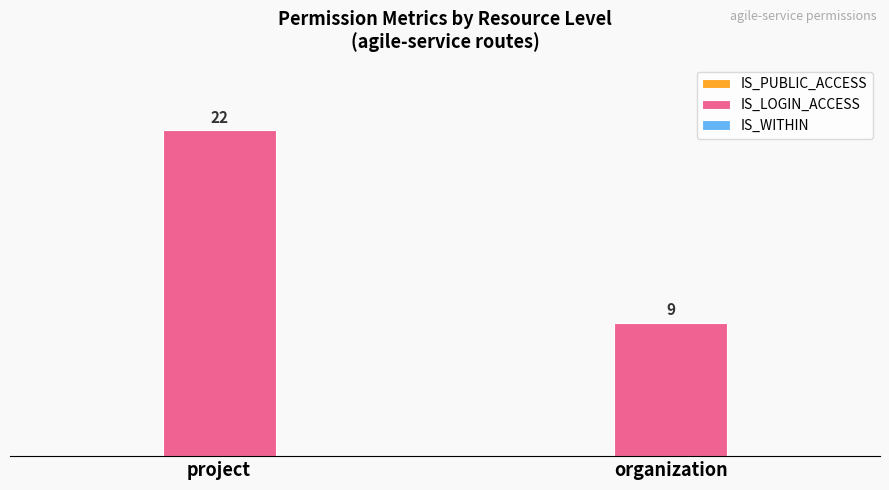

What is the approximate value at project, to the nearest 10?

20